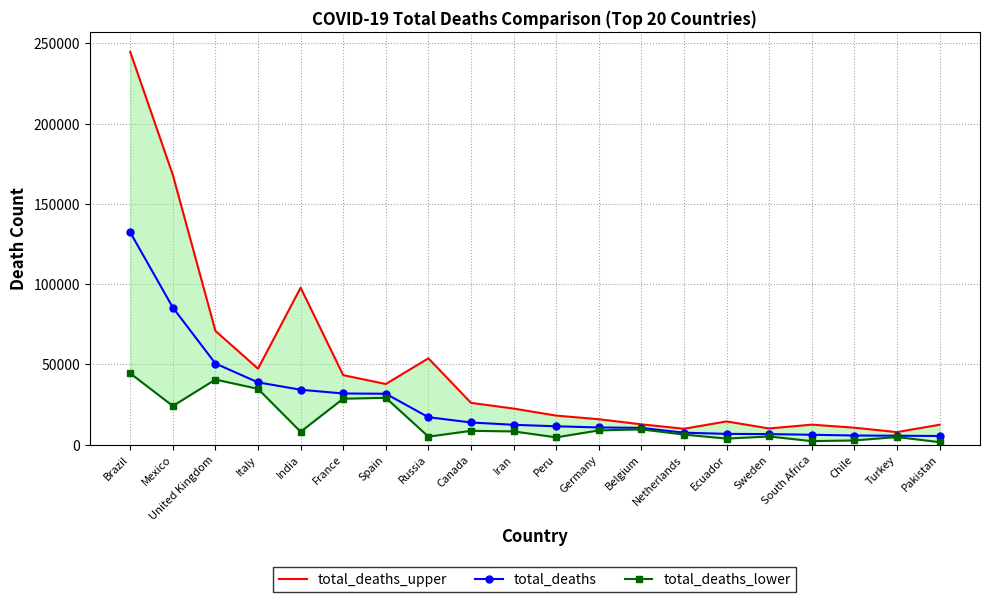

What is the total value across all series at India?

139863